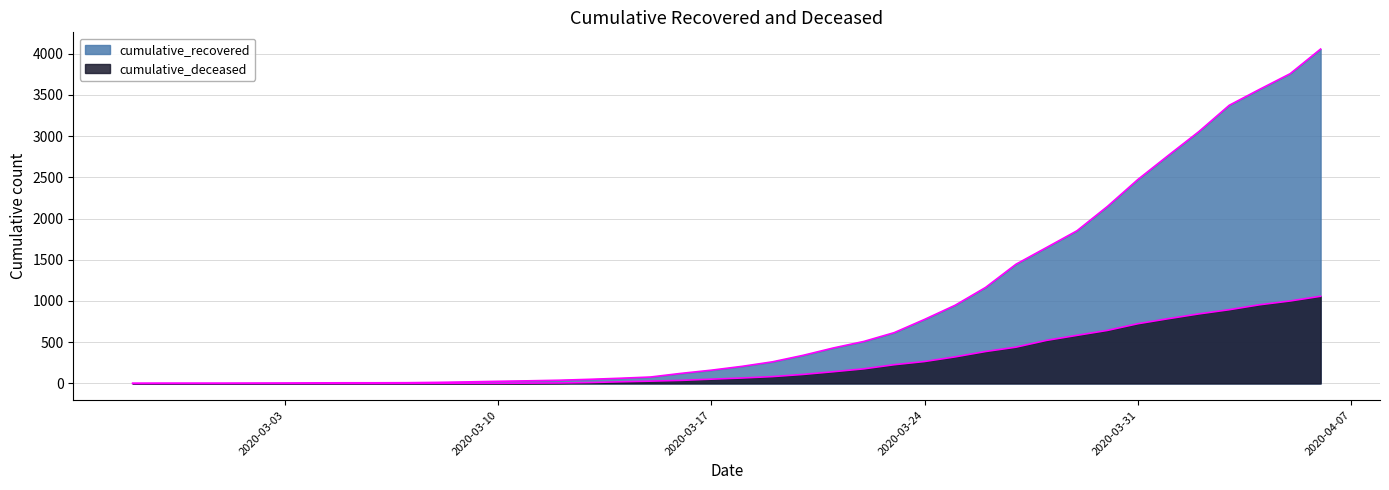

What position from the left is 2020-03-07?

10